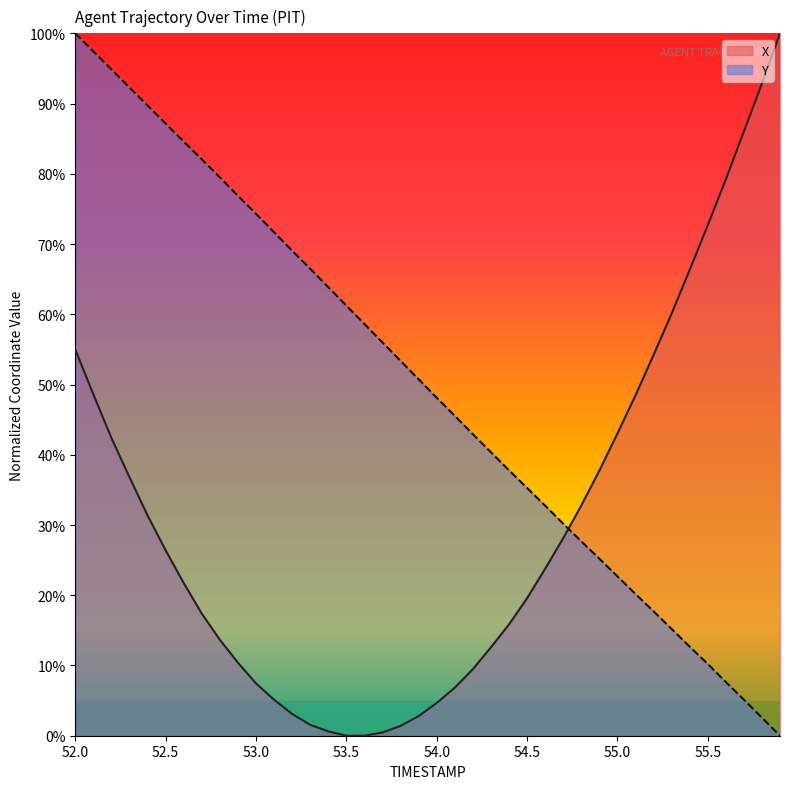

Which label corresponds to the largest value in the chart?

55.9